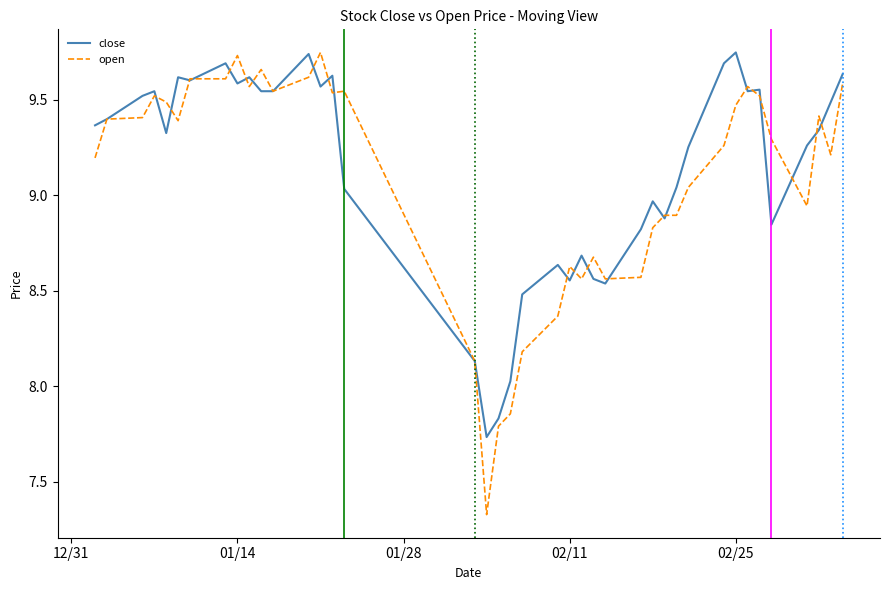

Which series has the widest spread of values?

open